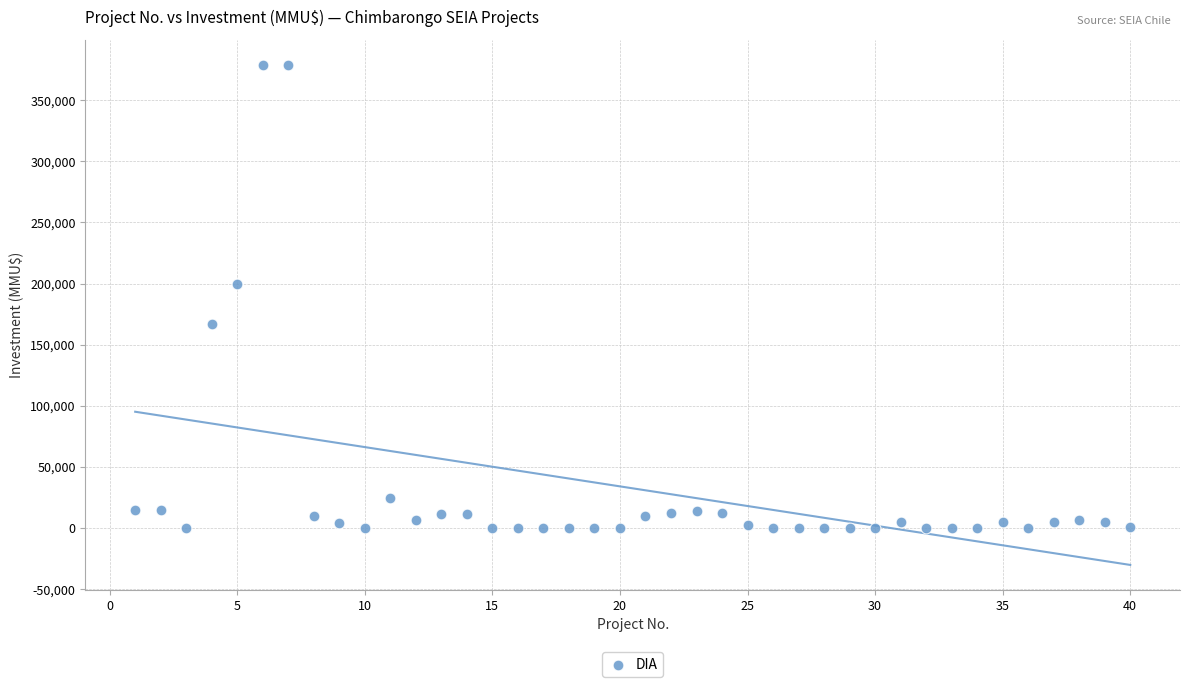

What Y value in the scatter plot is closest to 189436?

200000